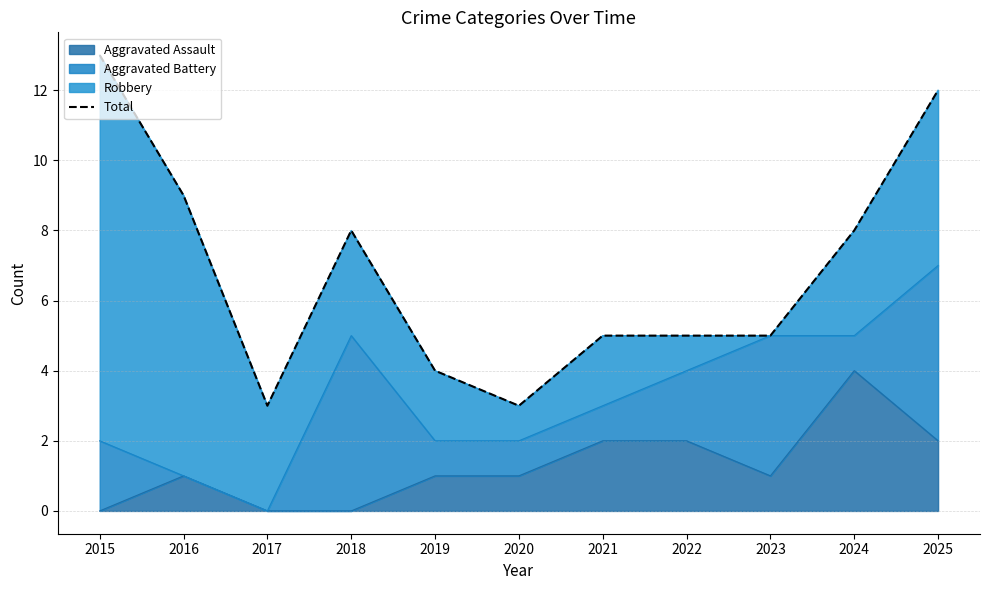

Reading left to right, extract all data points from this chart.

2015=13	2016=9	2017=3	2018=8	2019=4	2020=3	2021=5	2022=5	2023=5	2024=8	2025=12